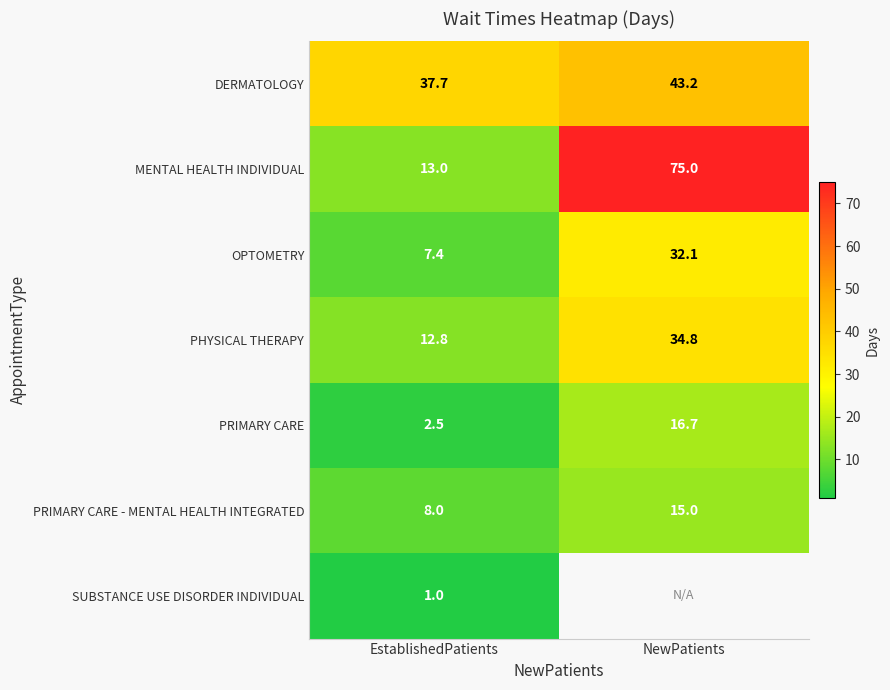

Between EstablishedPatients and NewPatients, which is larger?

NewPatients